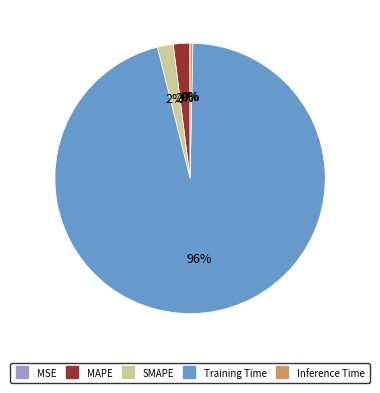

The MAPE slice represents 13% of the pie. True or false?

False